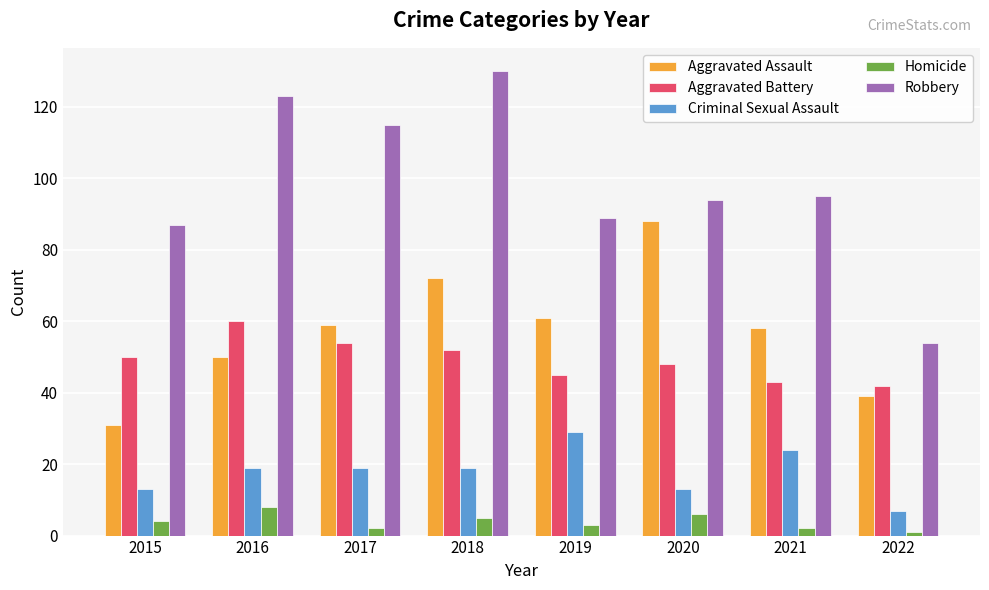

What is the approximate value of Criminal Sexual Assault at 2017, to the nearest 10?

20